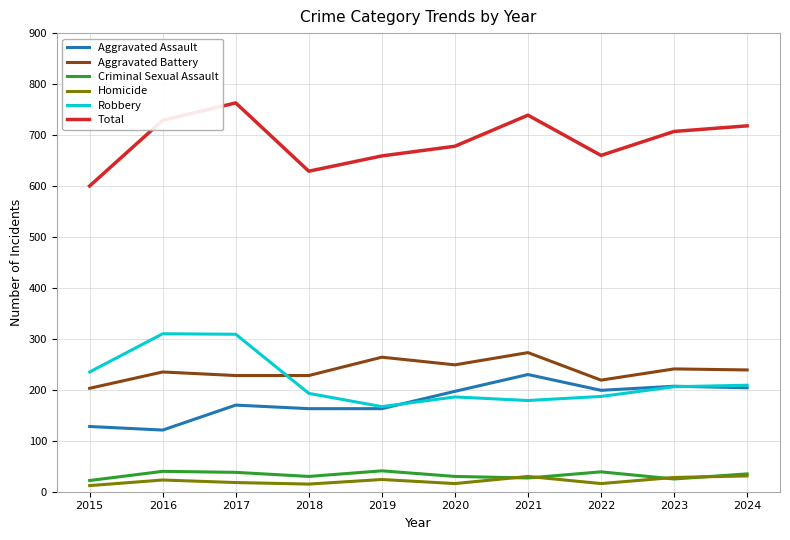

Between 2015 and 2024, which series saw the biggest shift?

Total